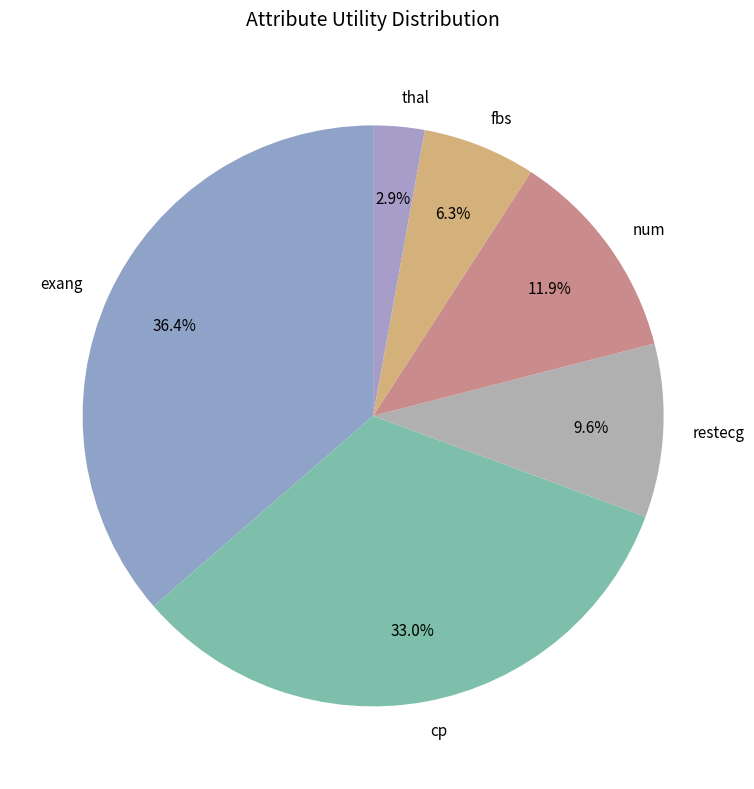

Count the number of slices in the pie.

6